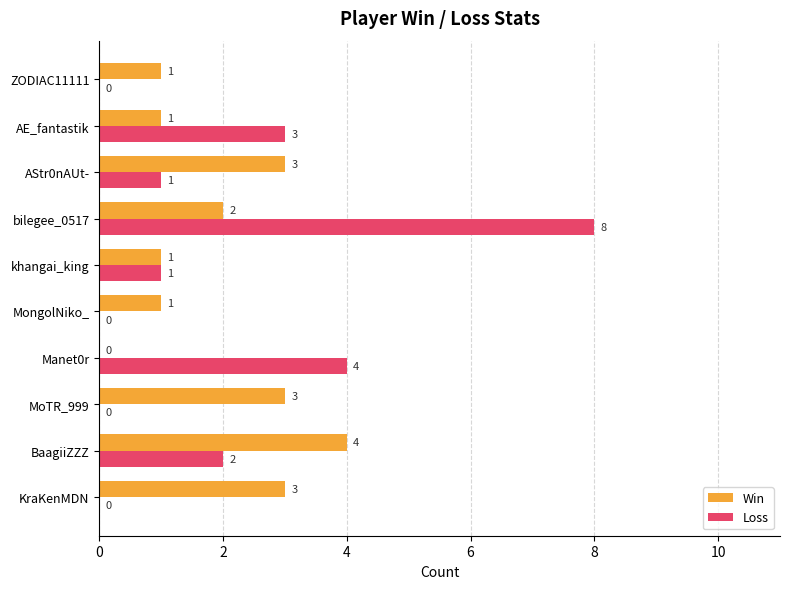

The value of Win at MoTR_999 is 1. True or false?

False